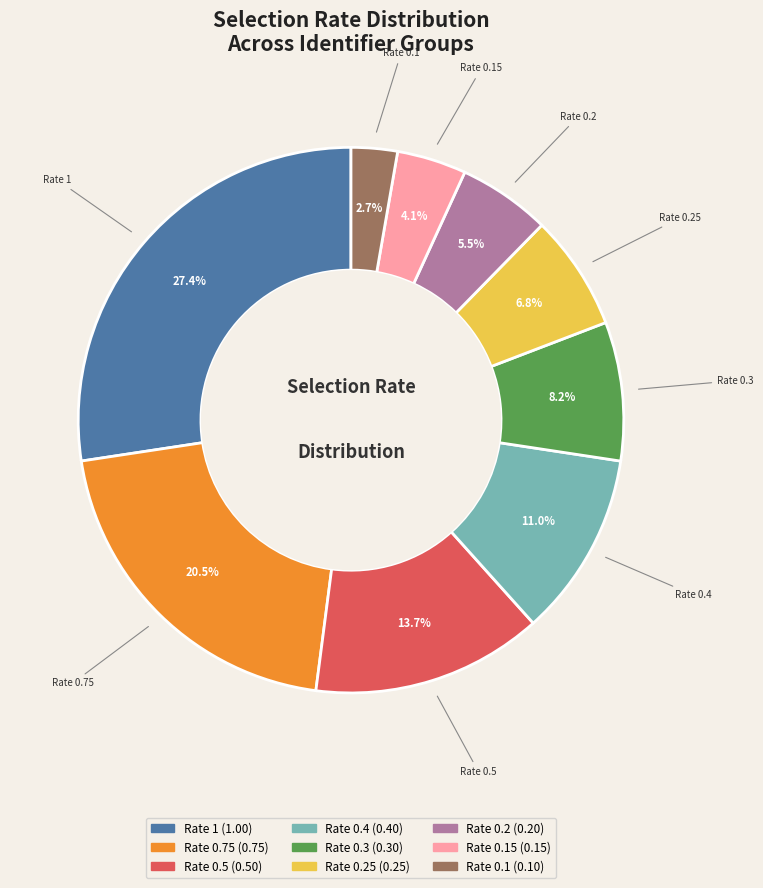

Is there a majority slice in this chart?

No